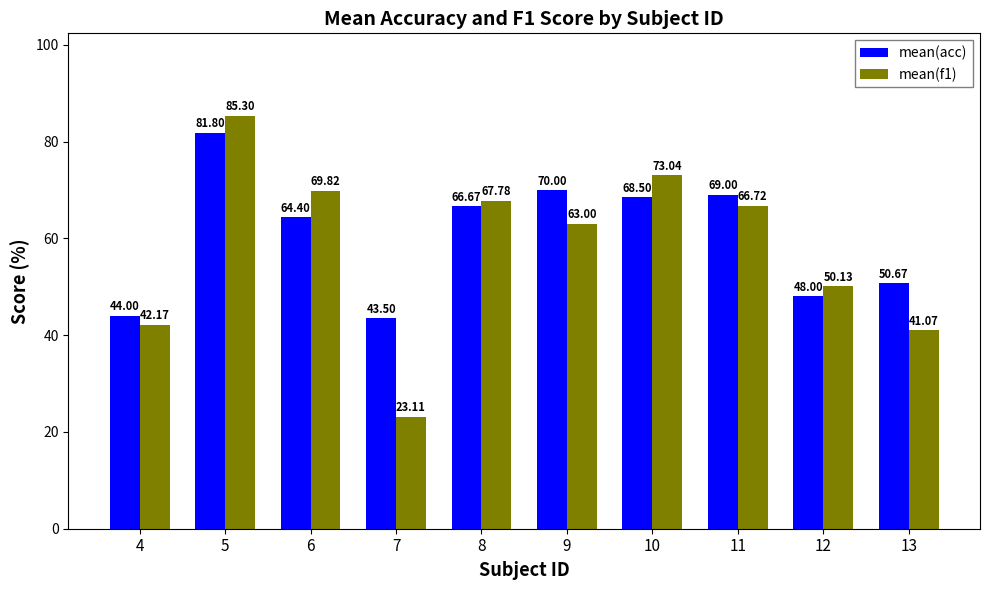

What is the value of the mean(acc) bar at the 10th from the left?

50.7